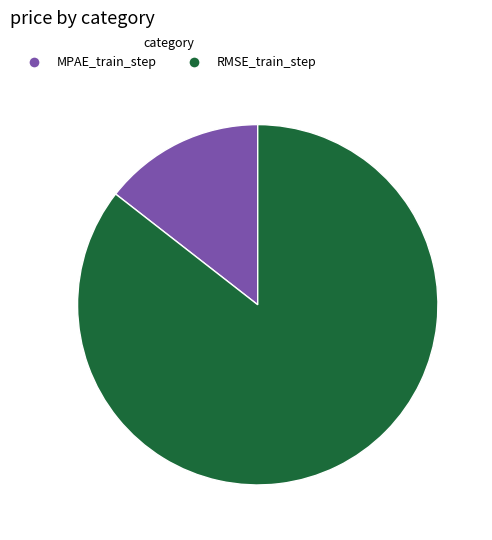

Is RMSE_train_step the majority of the pie?

Yes